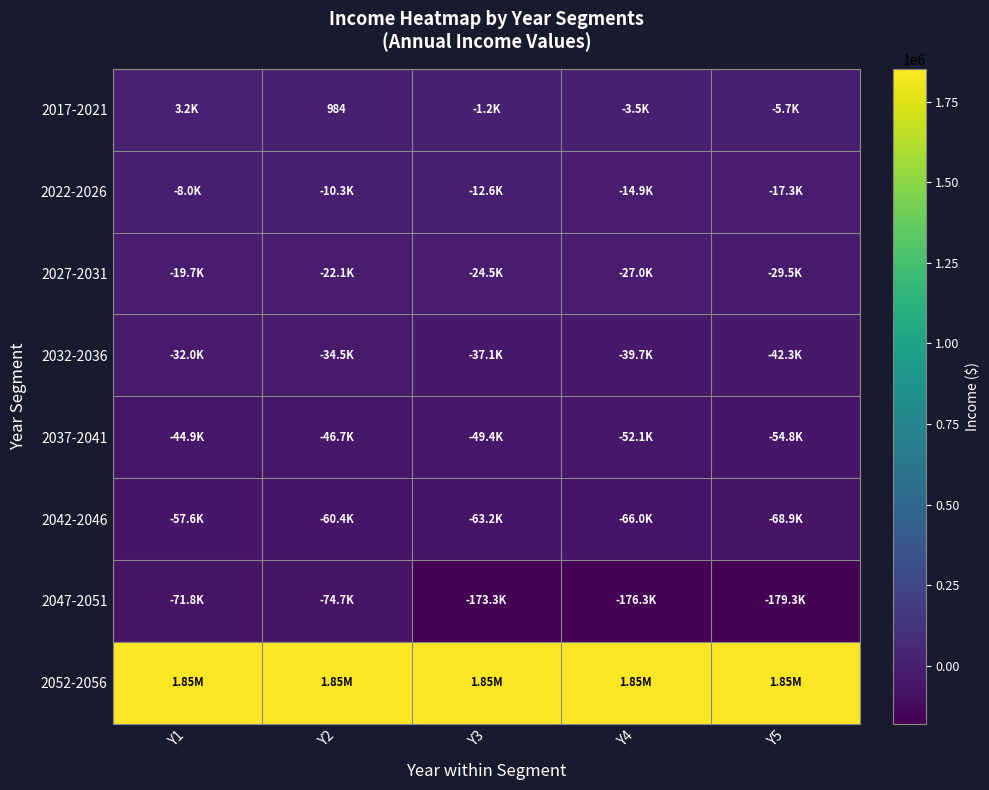

Between Y2 and Y4, which series saw the biggest shift?

2047-2051